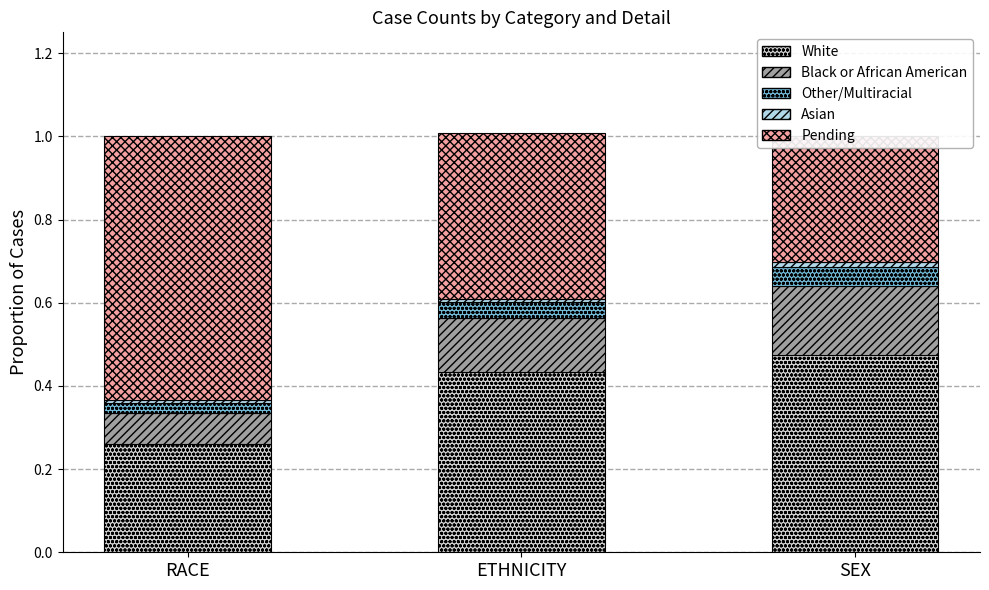

Count the Pending values in the range 0 to 1.

3